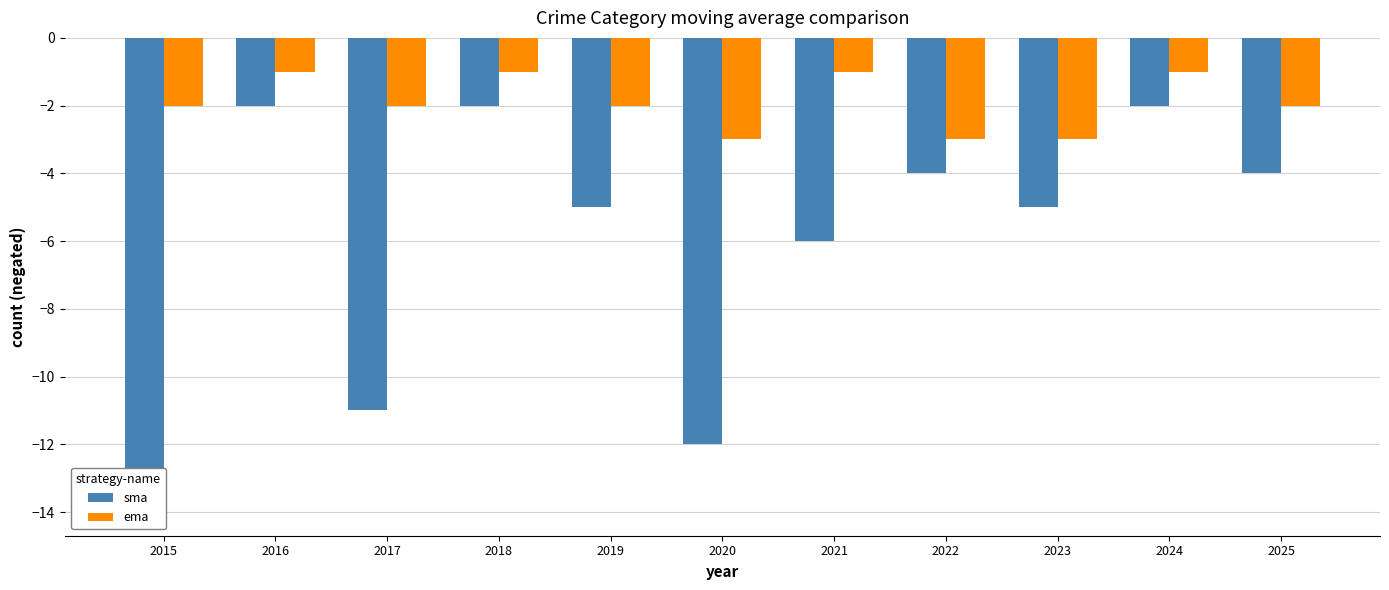

True or false: ema has a value of -2 at 2025.

True